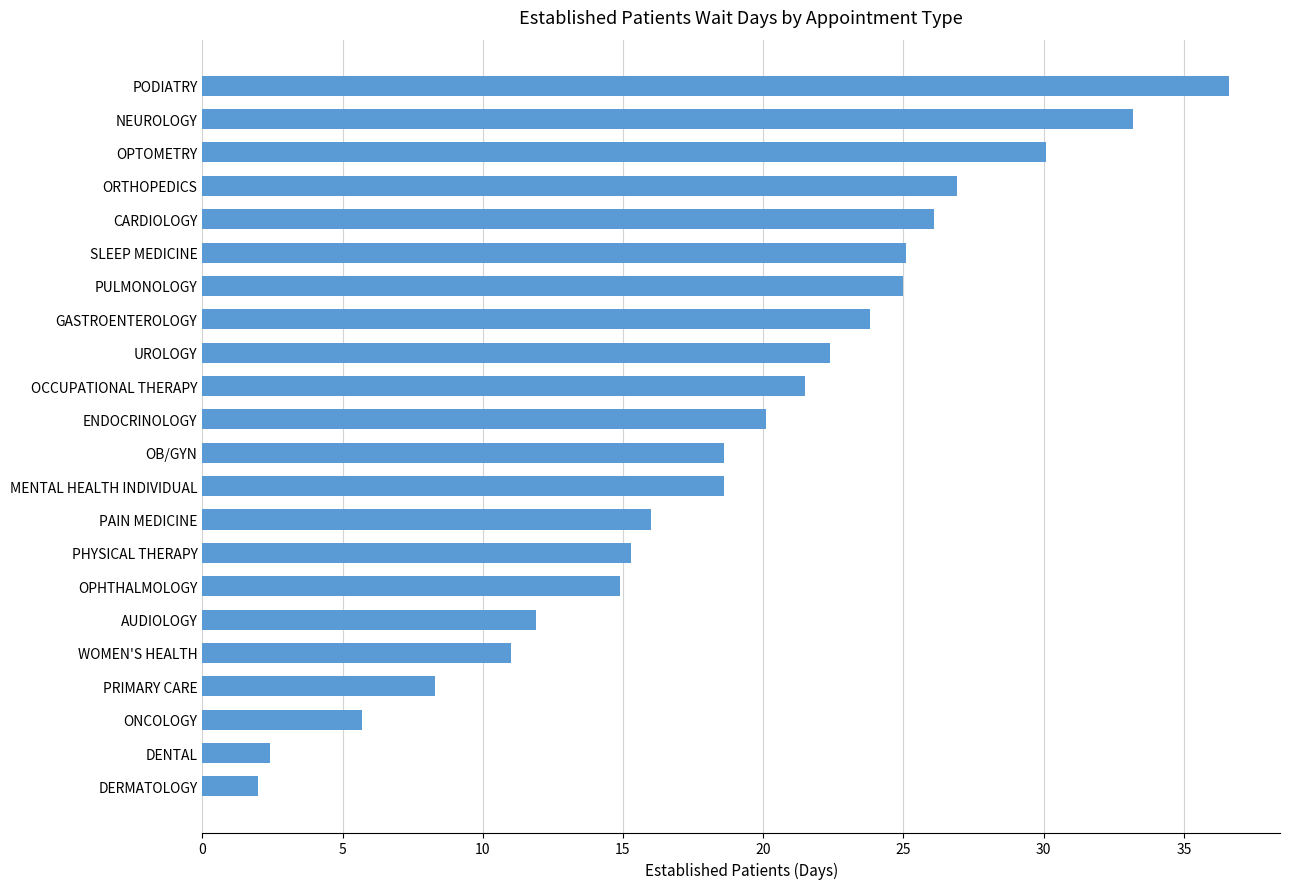

What is the average value?

18.9